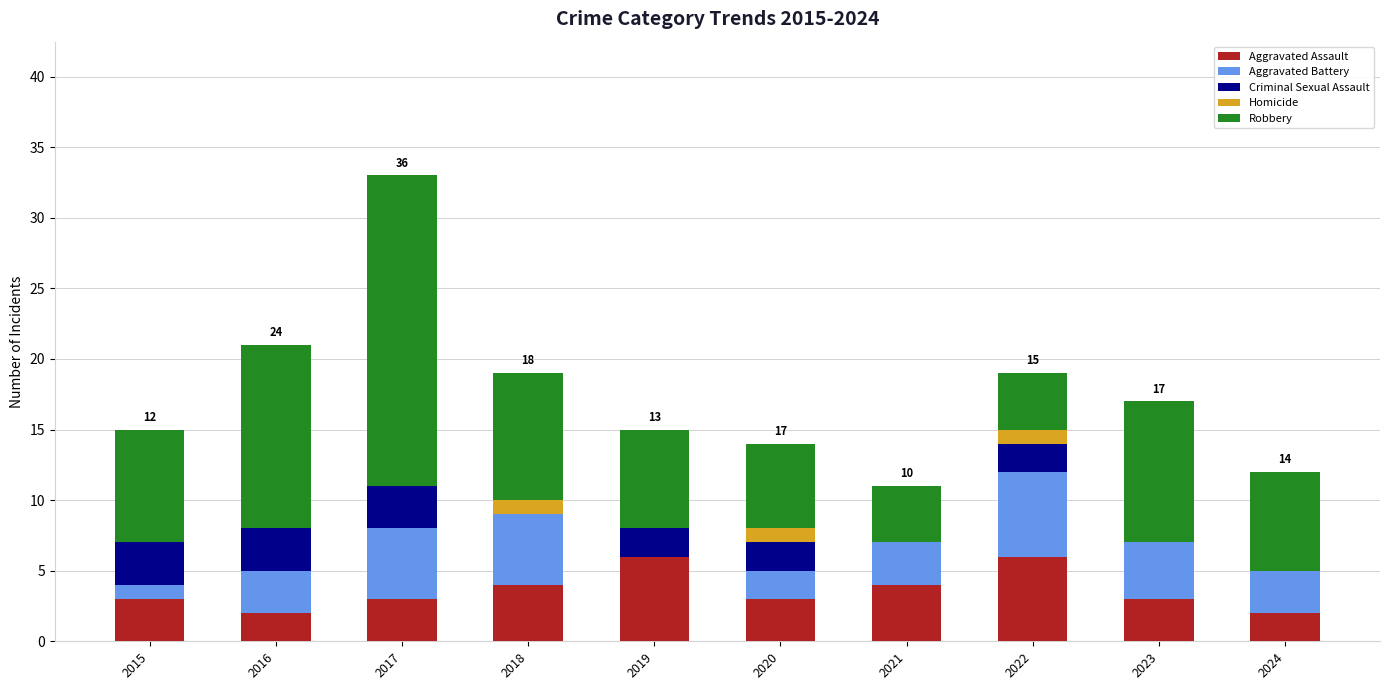

True or false: Aggravated Assault has a value of 1 at 2021.

False